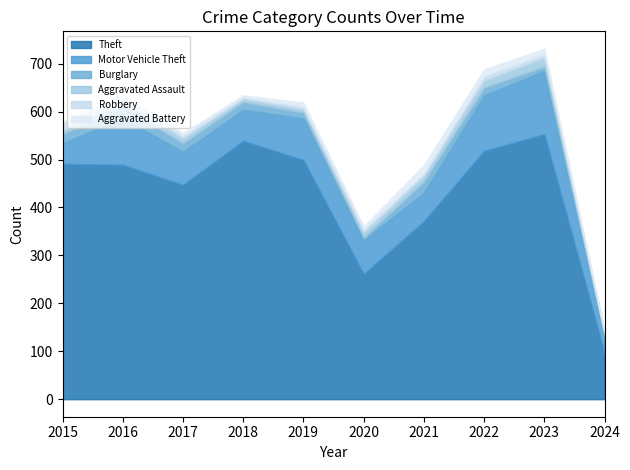

True or false: Theft has a value of 518 at 2022.

True